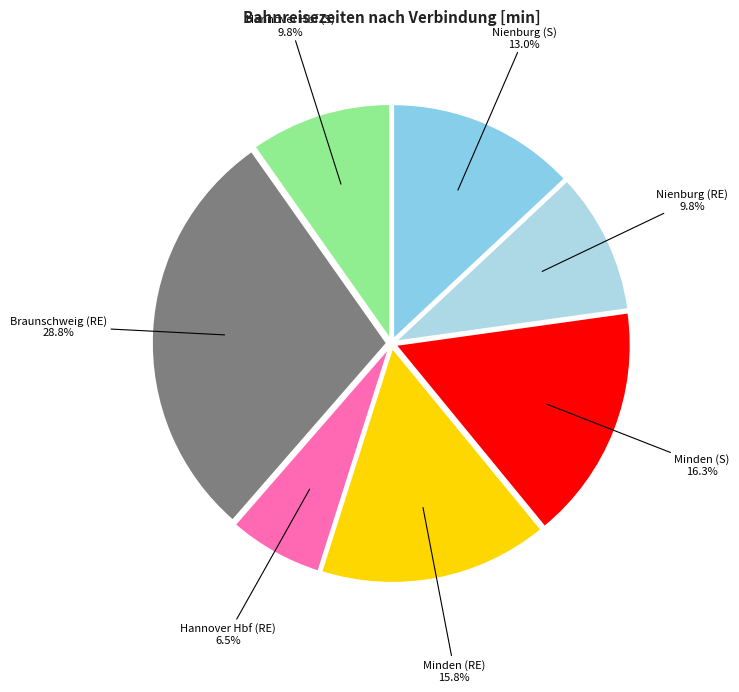

The Minden (S) slice represents 23% of the pie. True or false?

False